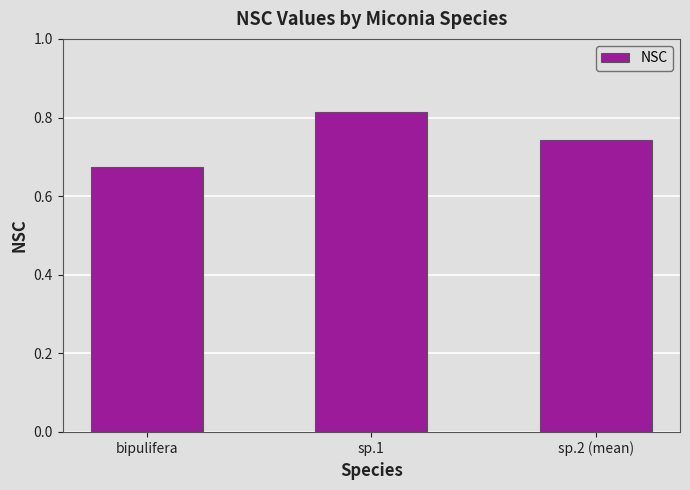

Rank the categories by value from highest to lowest.

sp.1, sp.2 (mean), bipulifera